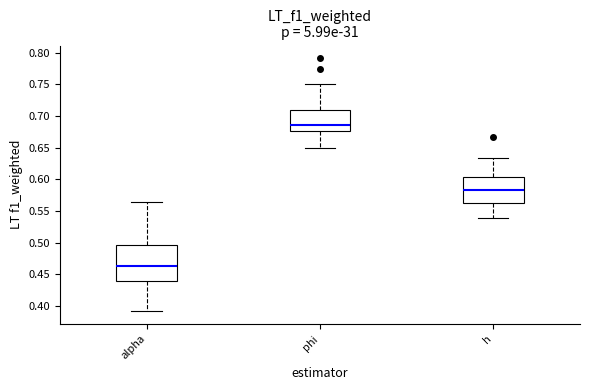

Which box is the tallest, from its lower edge to its upper edge?

alpha